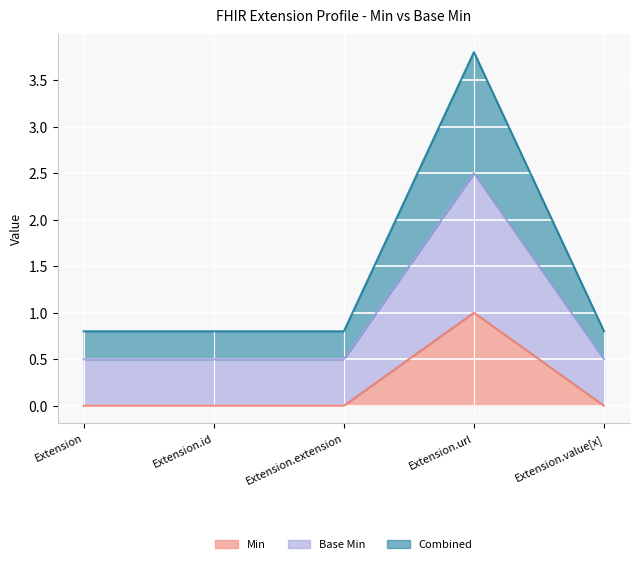

What is the total value across all series at Extension.extension?

0.8